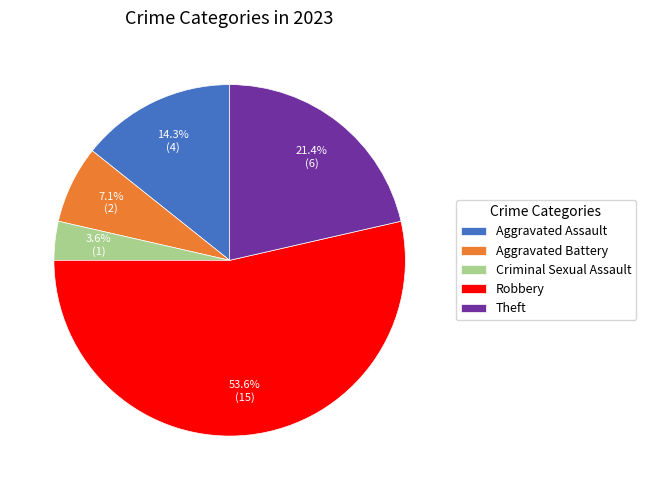

Which has a higher value, Theft or Aggravated Battery?

Theft